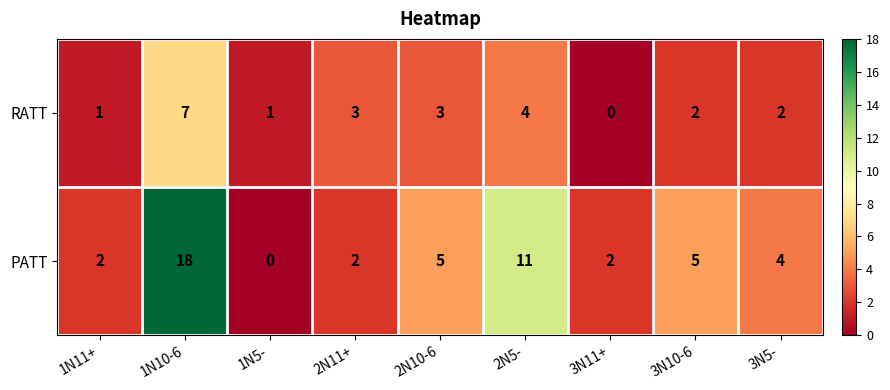

At 1N5-, list the series in order from smallest to largest.

PATT, RATT